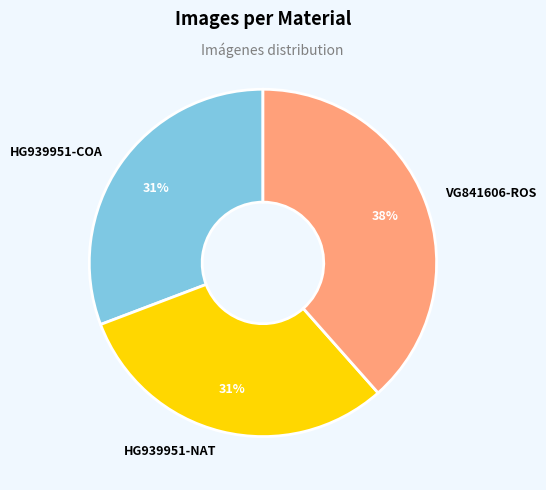

How many segments does this pie chart have?

3